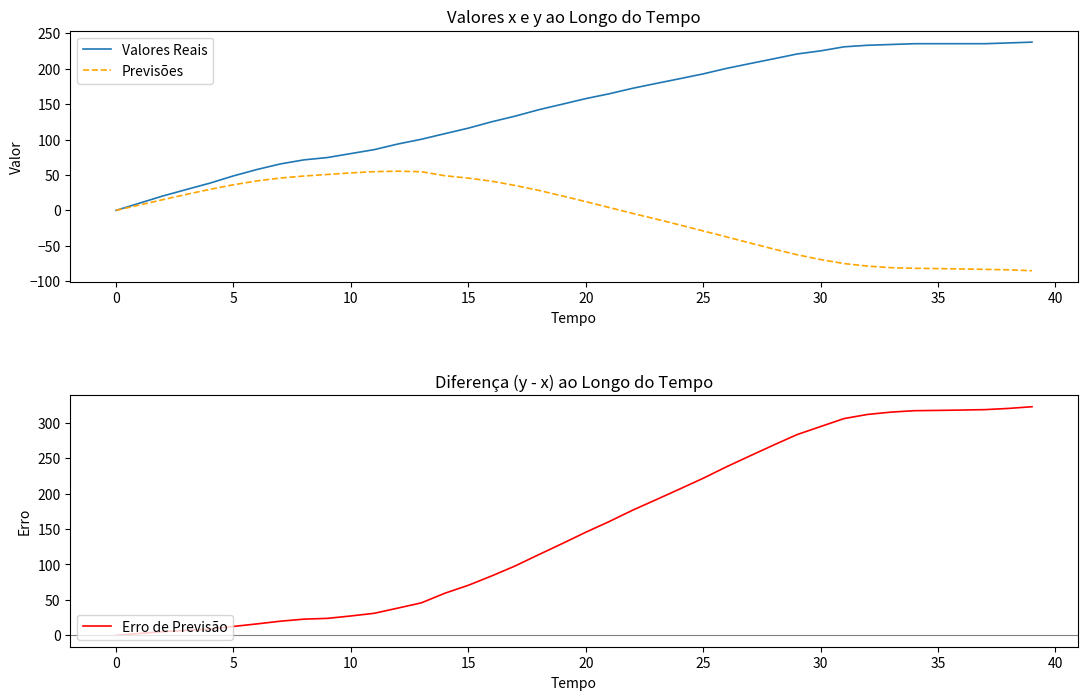

At which label is Valores Reais closest to 118?

15